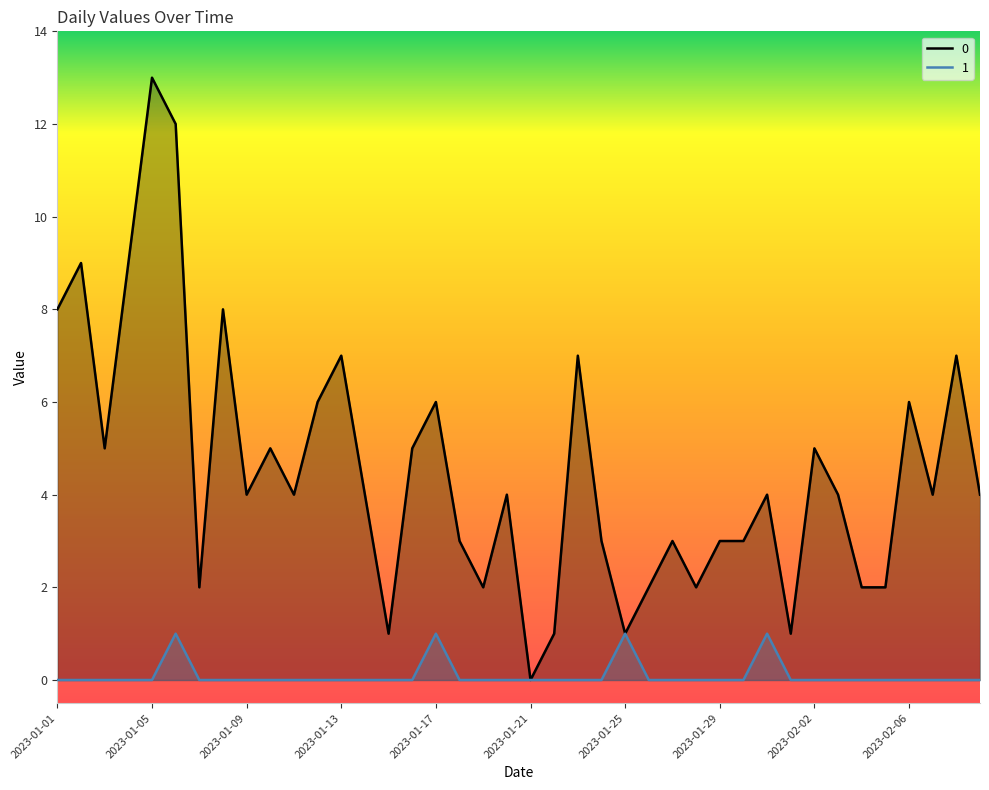

What position from the left is 2023-02-07?

38